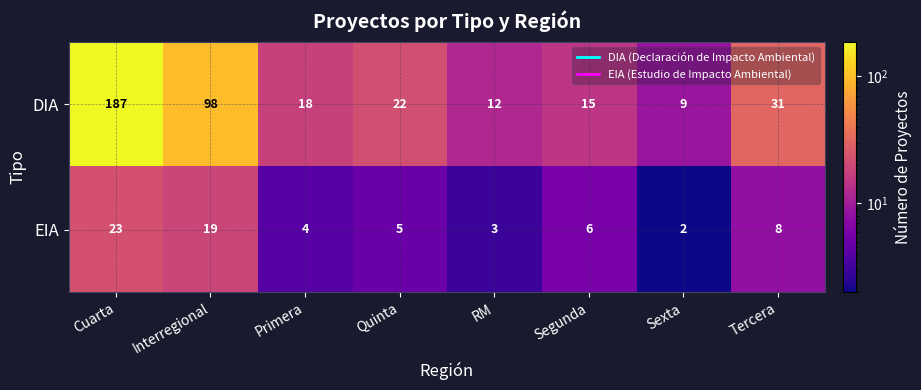

What is the difference between the second highest and second lowest values in the DIA series?

86